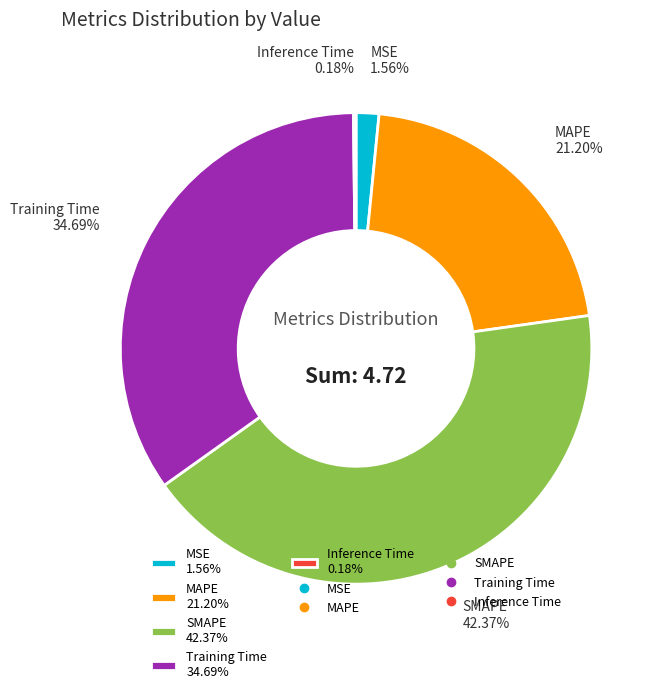

Combined, do MAPE 21.20% and MSE 1.56% account for over 50%?

No